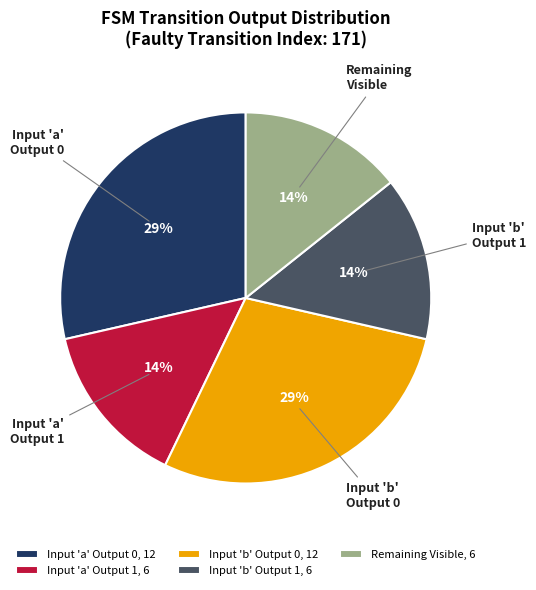

Do Input 'b' Output 1, 6 and Input 'b' Output 0, 12 together represent more than half of the pie?

No